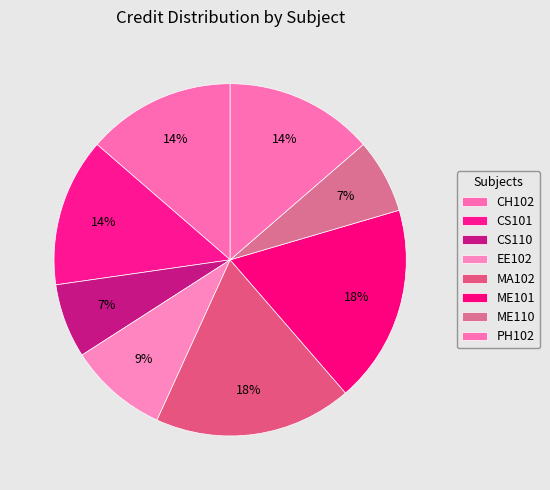

The CS101 slice represents 8% of the pie. True or false?

False